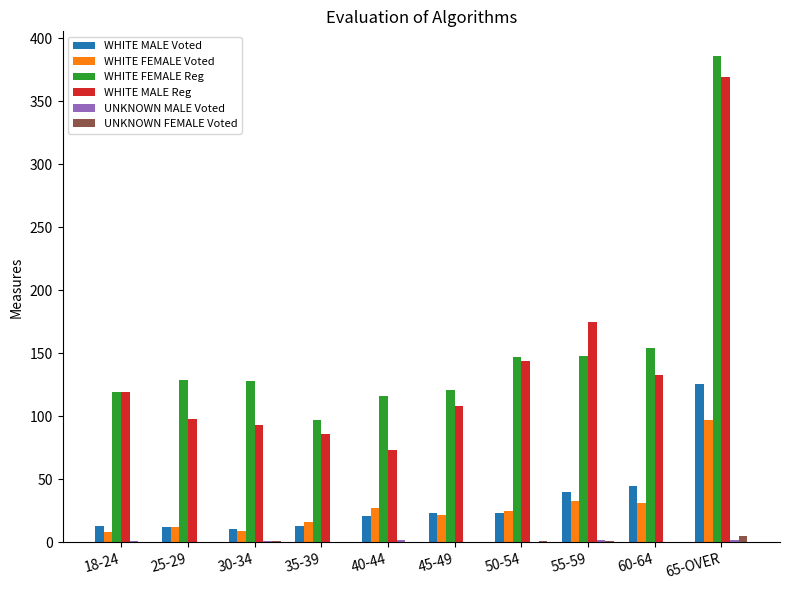

The UNKNOWN FEMALE Voted series shows 0 at 35-39. True or false?

True